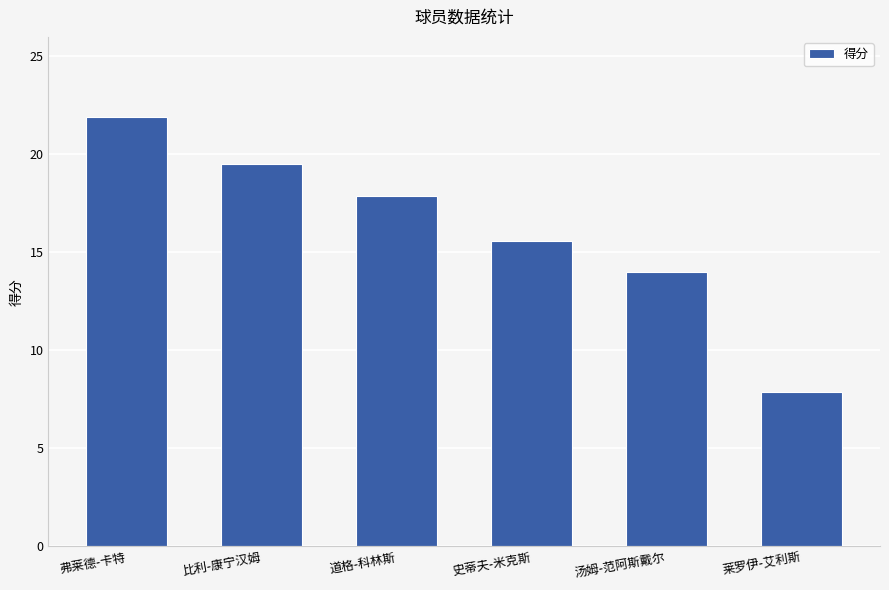

What is the average value?

16.1